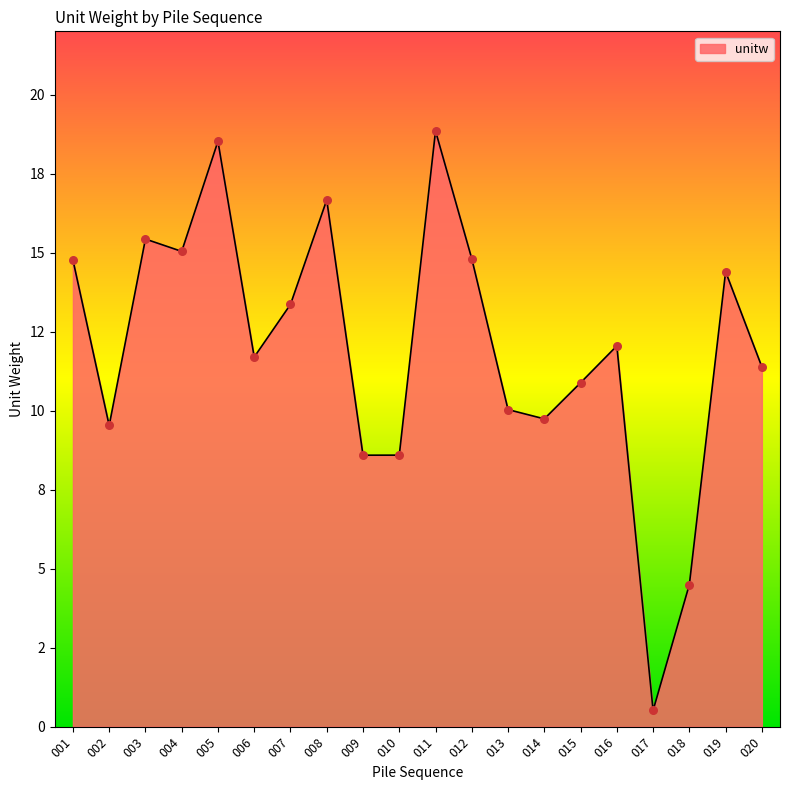

Between 014 and 018, which is larger?

014